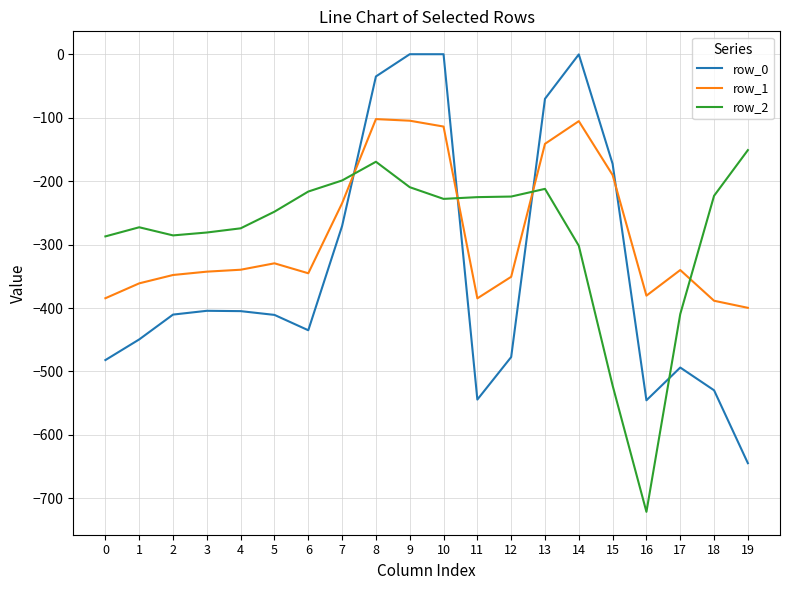

Is the value of row_1 at 13 greater than the value of row_0 at 18?

Yes